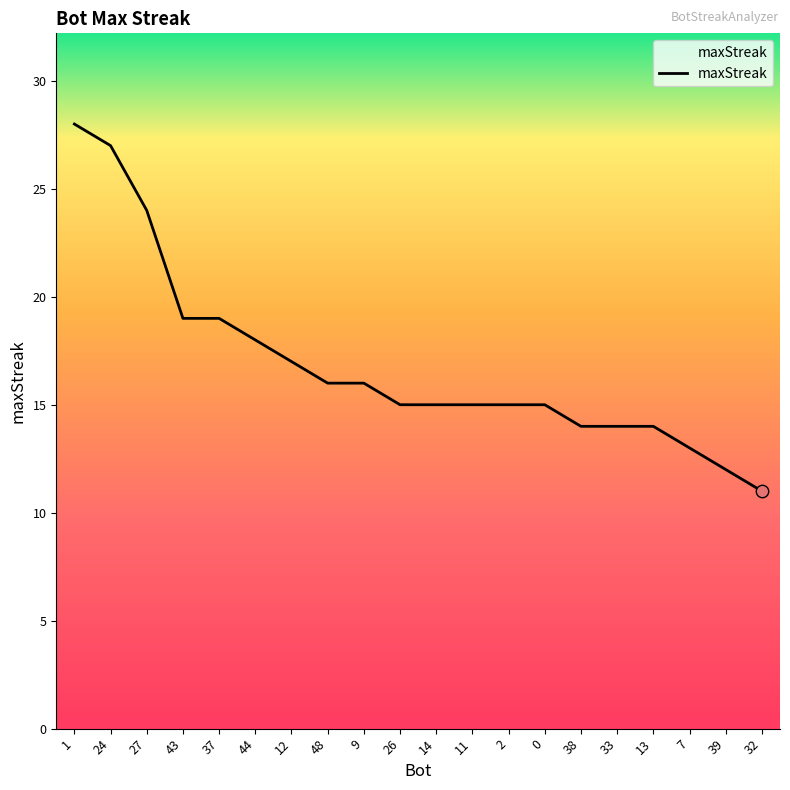

What is the change in value from 24 to 9?

-11